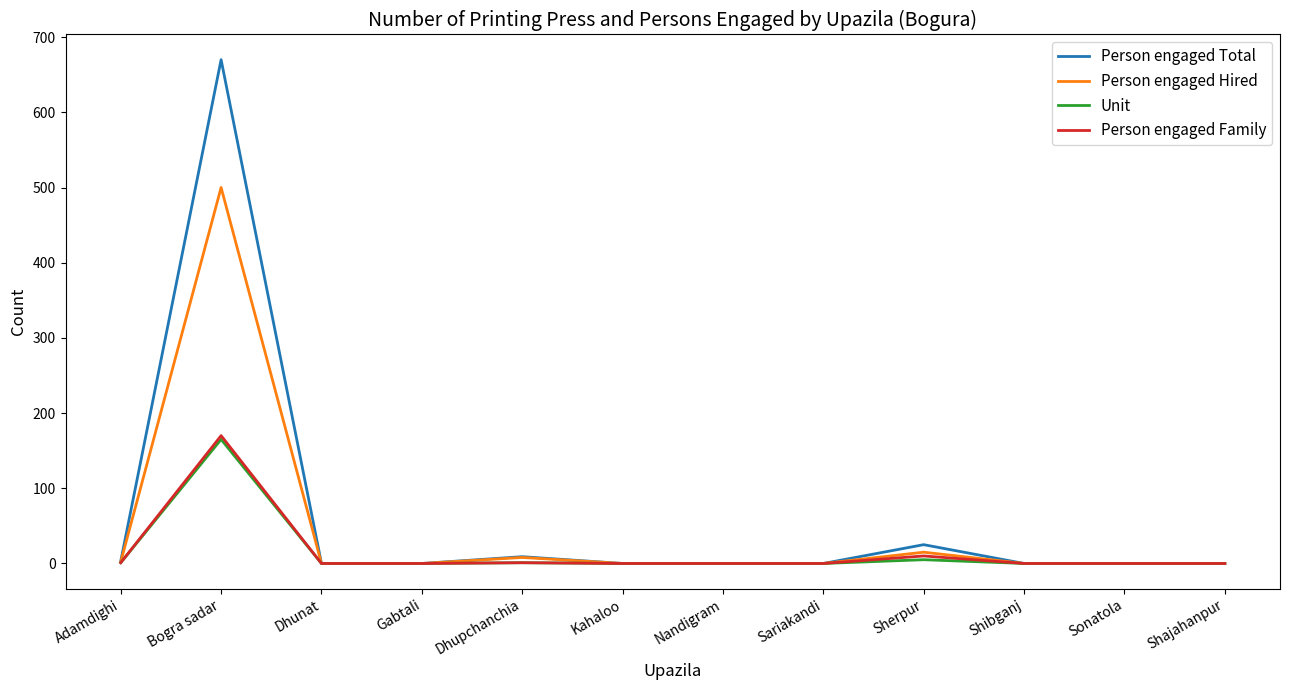

Between Bogra sadar and Dhupchanchia, which series saw the biggest shift?

Person engaged Total